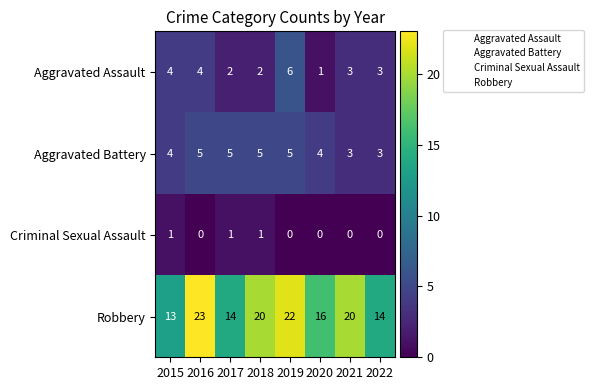

What is the sum of the Aggravated Battery values at 2021 and 2019?

8